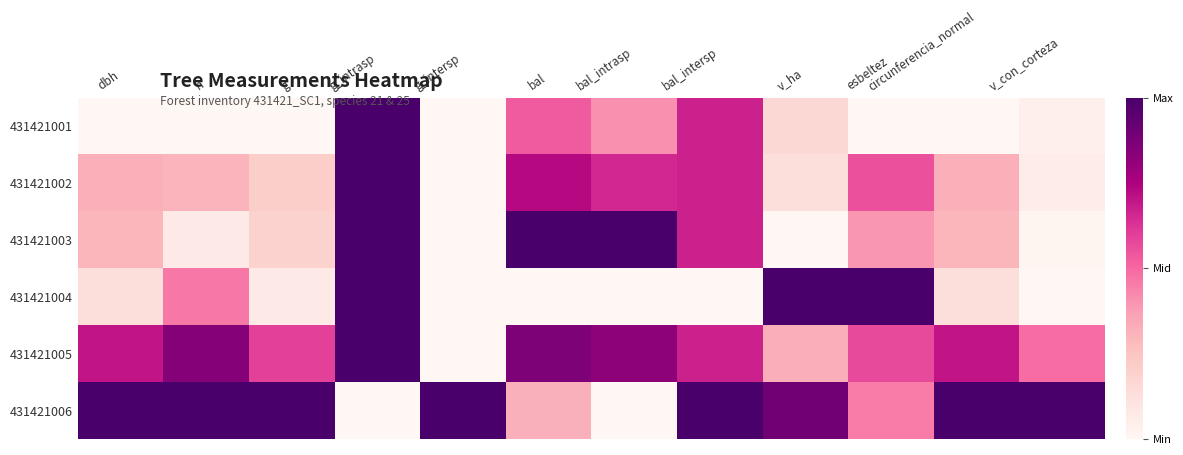

At which category does the chart reach its minimum across all series?

dbh